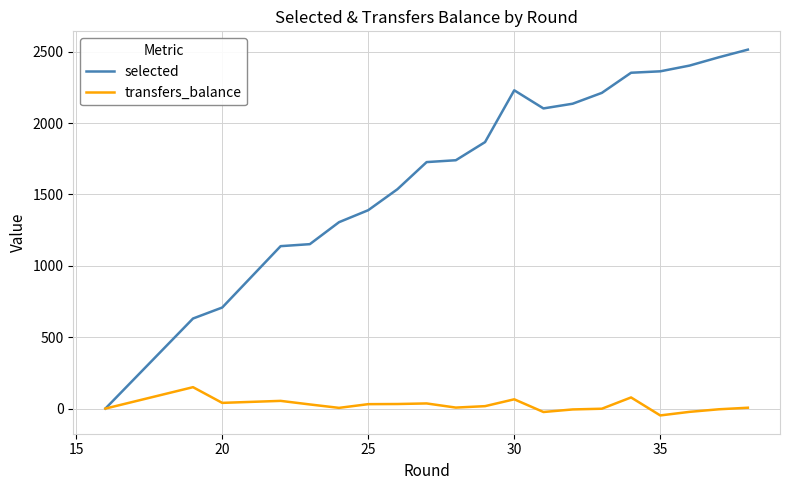

How many values in the selected series are below 2103?

11